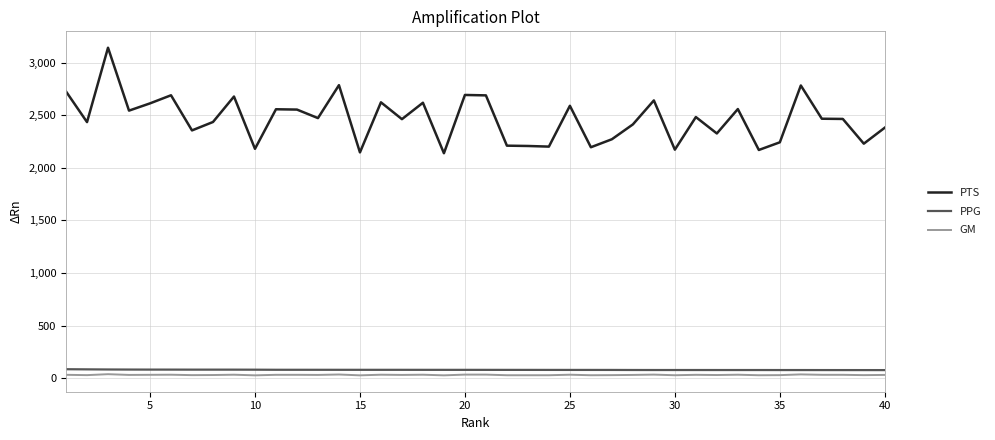

Which series has the largest total across all categories?

PTS